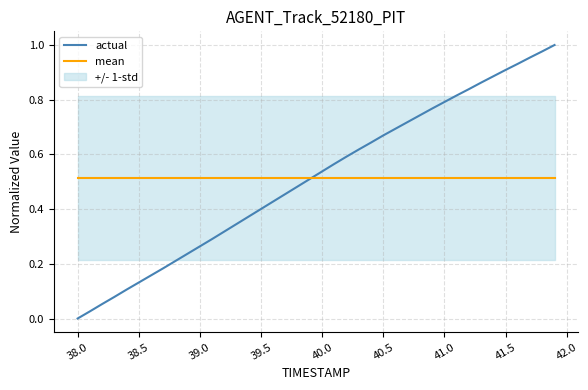

Which category has the lowest value in the actual series?

38.0